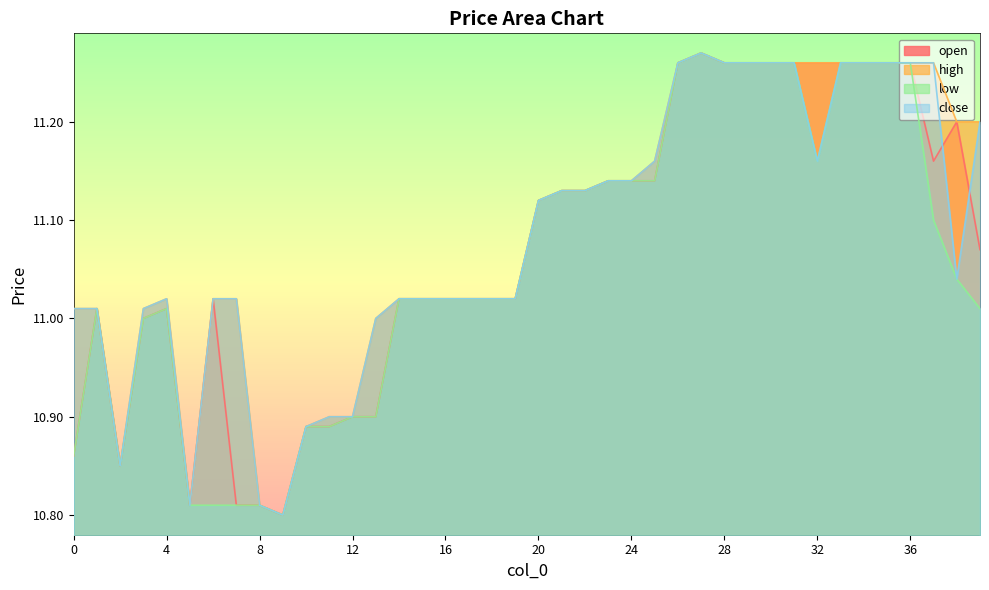

Rank the series by their average value, from lowest to highest.

low, open, close, high